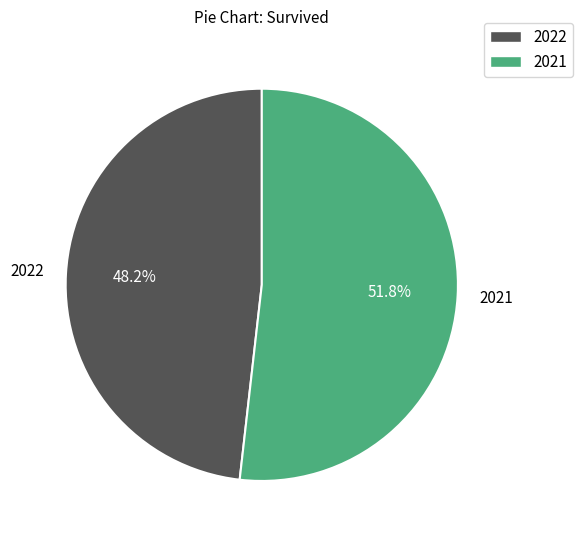

How many slices are in this pie chart?

2